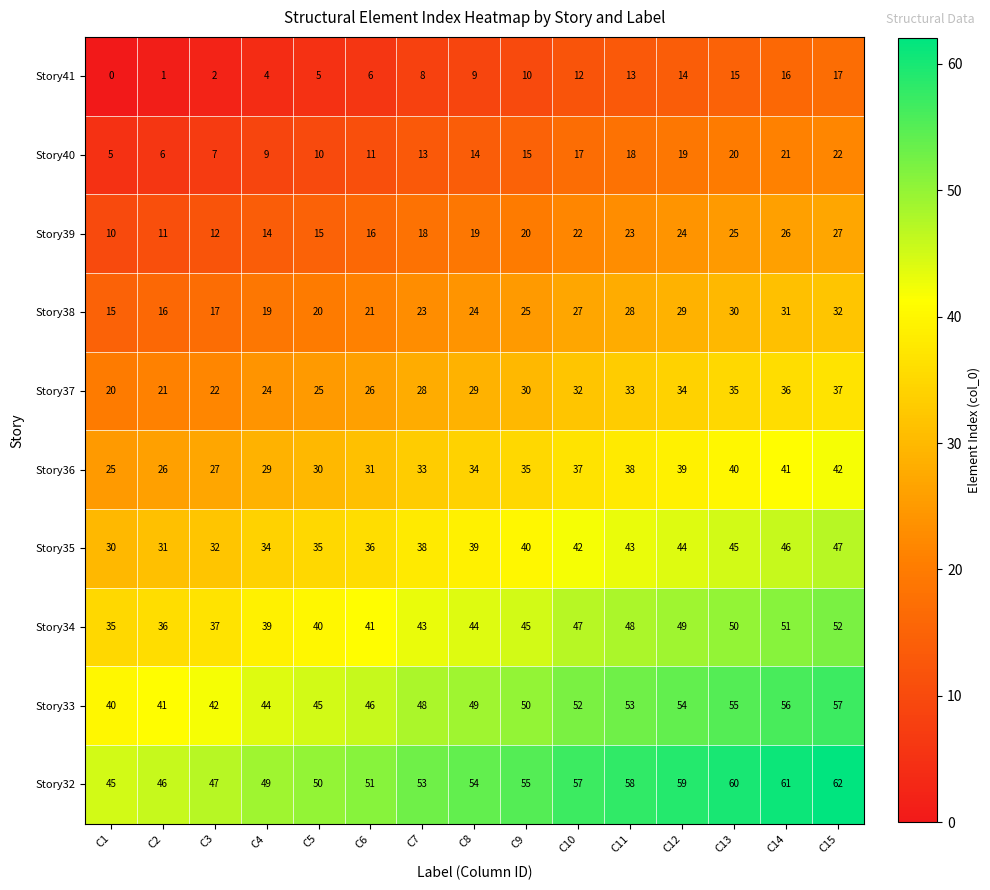

True or false: Story41 has a value of 12 at C10.

True